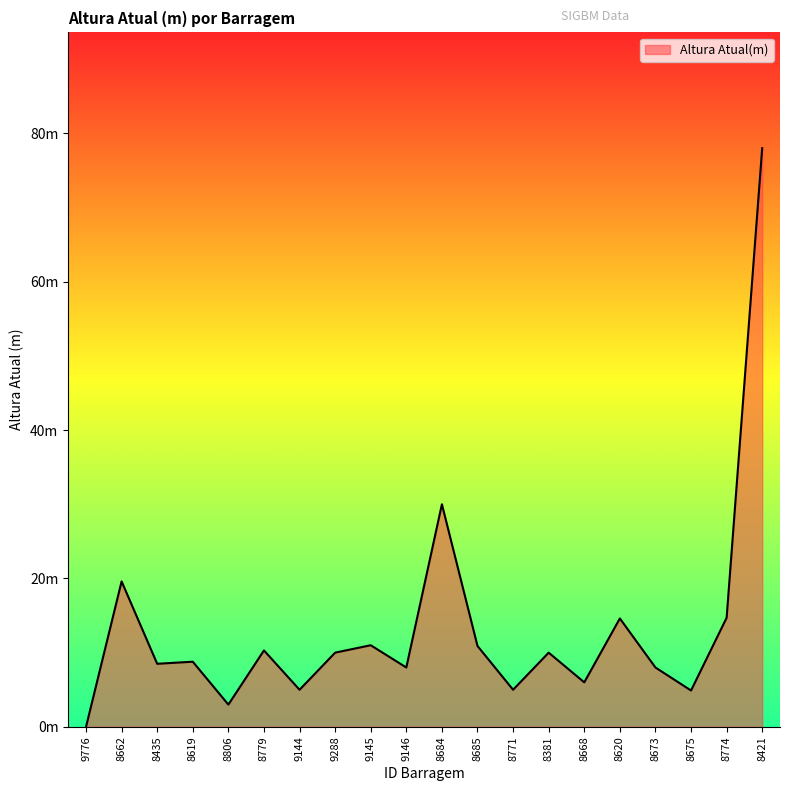

Does the chart display data point markers on the line(s)?

No